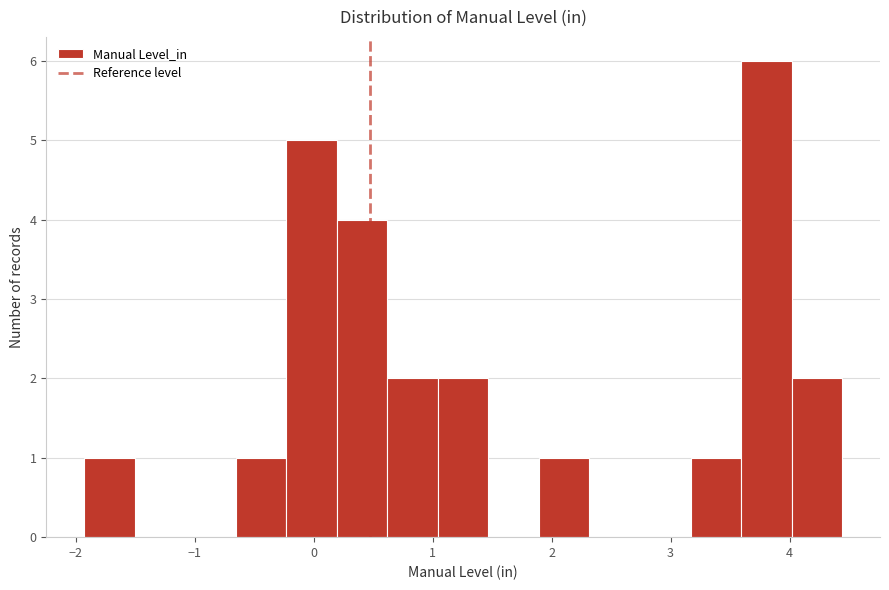

Reading left to right, transcribe this chart: for each bar, give the range it covers on the x-axis and its height. Neither the bar edges nor the heights are printed on the chart, so give them approximately, as read against the axes.

-1.9 to -1.5: 1
-1.5 to -1.1: 0
-1.1 to -0.7: 0
-0.7 to -0.2: 1
-0.2 to 0.2: 5
0.2 to 0.6: 4
0.6 to 1.0: 2
1.0 to 1.5: 2
1.5 to 1.9: 0
1.9 to 2.3: 1
2.3 to 2.7: 0
2.7 to 3.2: 0
3.2 to 3.6: 1
3.6 to 4.0: 6
4.0 to 4.4: 2